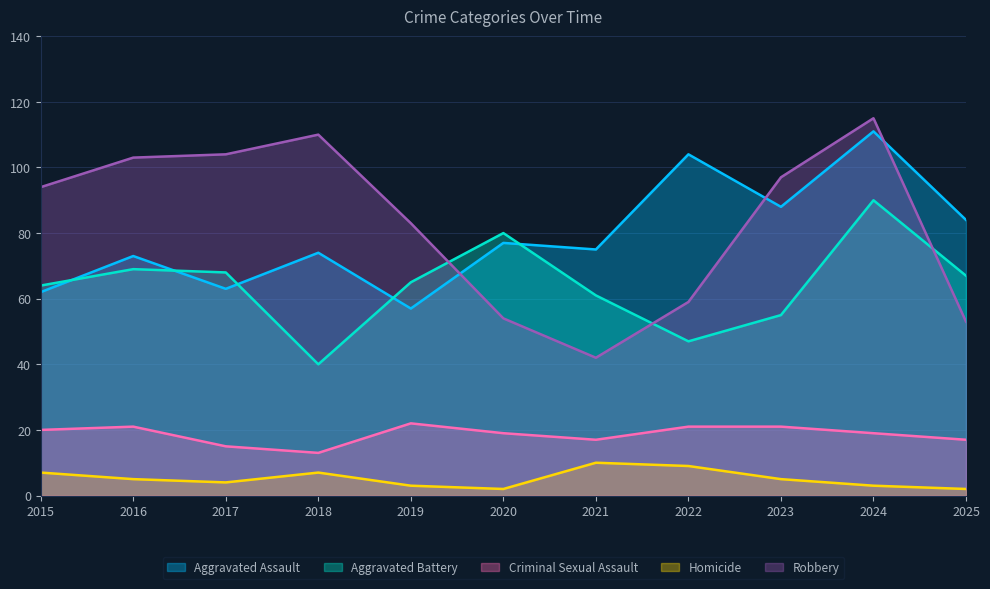

Where does the Aggravated Battery series first go above 65?

2016